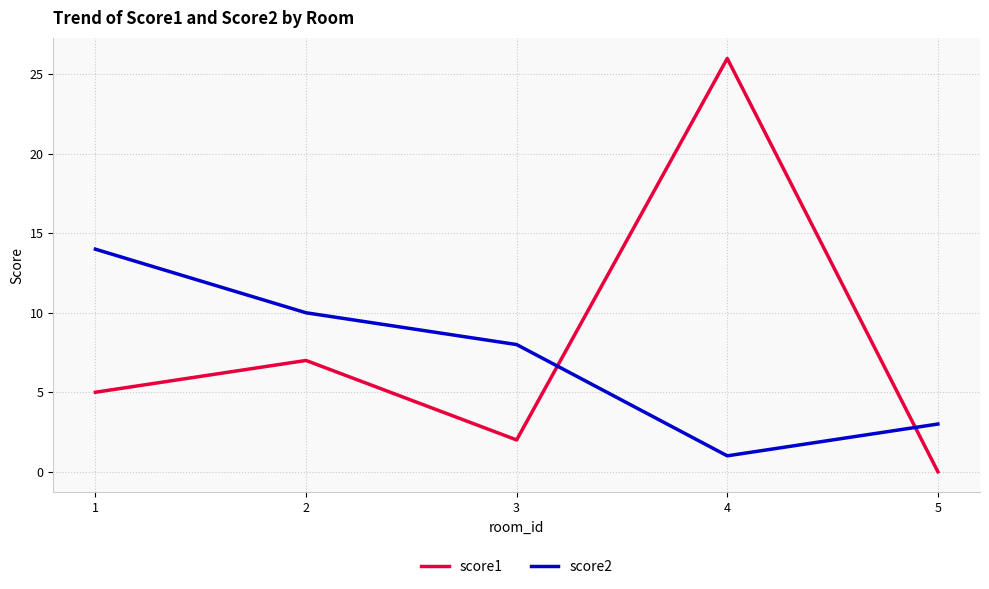

Where is the first local minimum for score1?

3